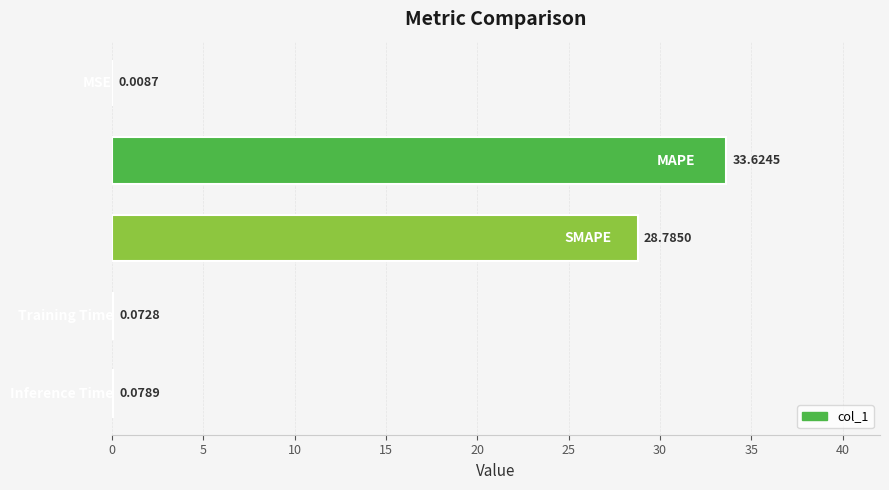

What is the greatest value displayed?

33.6